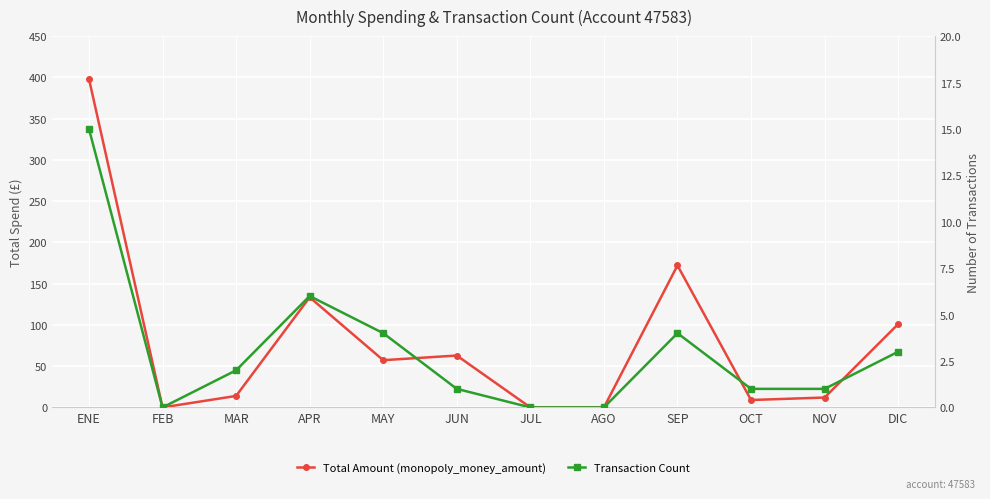

How many positive values does the Total Amount (monopoly_money_amount) series have?

9